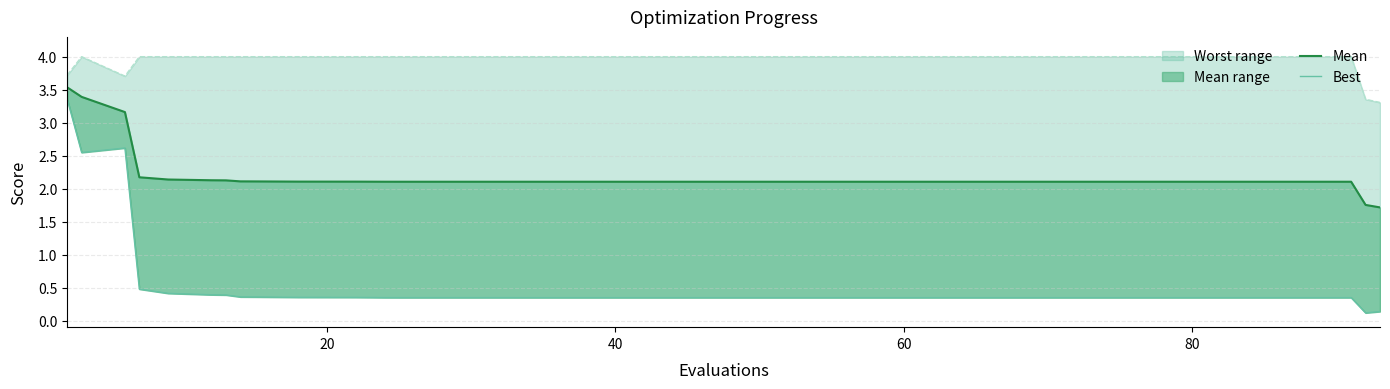

Reading right to left, extract all data points from this chart.

mean: 1.7	1.8	2.1	2.1	2.1	2.1	2.1	2.1	2.1	2.1	2.1	2.1	2.1	2.1	2.1	2.1	2.1	2.1	2.1	2.1	2.1	2.1	2.1	2.1	2.1	2.1	2.1	2.1	2.1	2.1	2.1	2.1	2.1	2.1	2.1	2.1	2.2	3.2	3.4	3.5
best: 0.1	0.1	0.3	0.3	0.3	0.3	0.3	0.3	0.3	0.3	0.3	0.3	0.3	0.3	0.3	0.3	0.3	0.3	0.3	0.3	0.3	0.3	0.3	0.3	0.3	0.3	0.3	0.3	0.3	0.4	0.4	0.4	0.4	0.4	0.4	0.4	0.5	2.6	2.5	3.4
worst: 3.3	3.4	4.0	4.0	4.0	4.0	4.0	4.0	4.0	4.0	4.0	4.0	4.0	4.0	4.0	4.0	4.0	4.0	4.0	4.0	4.0	4.0	4.0	4.0	4.0	4.0	4.0	4.0	4.0	4.0	4.0	4.0	4.0	4.0	4.0	4.0	4.0	3.7	4.0	3.7